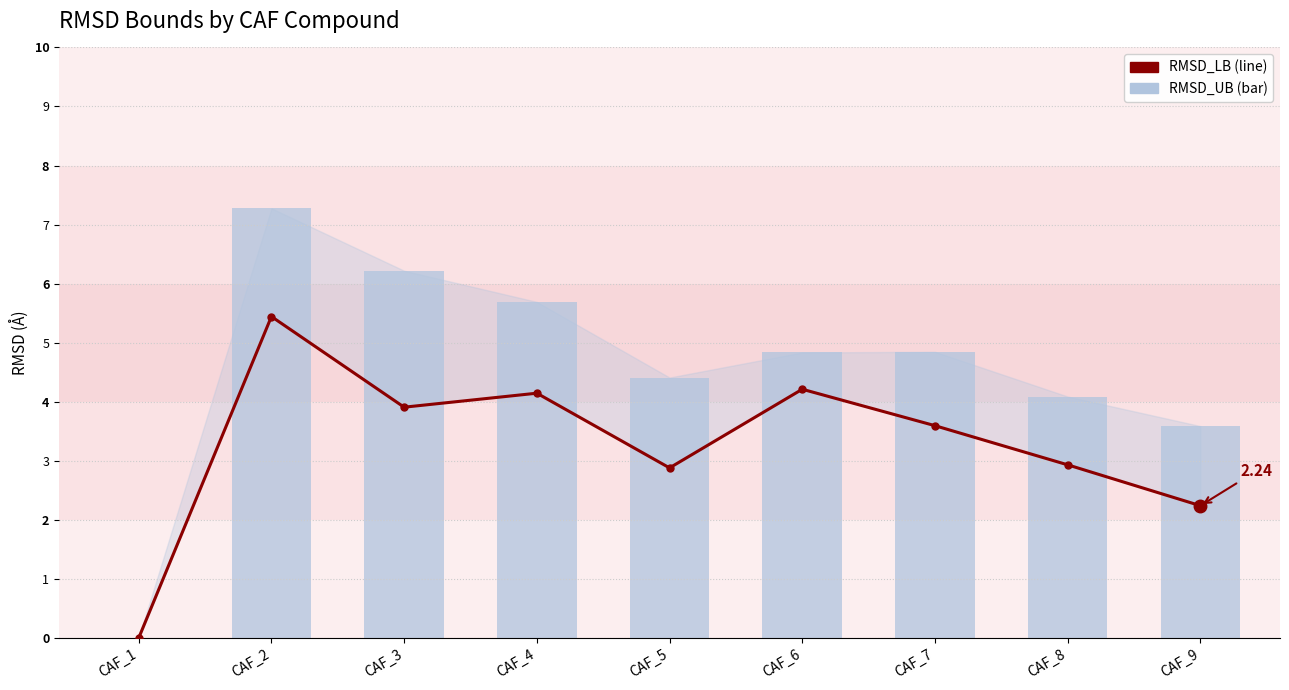

What is the total value across all series at CAF_7?

8.4